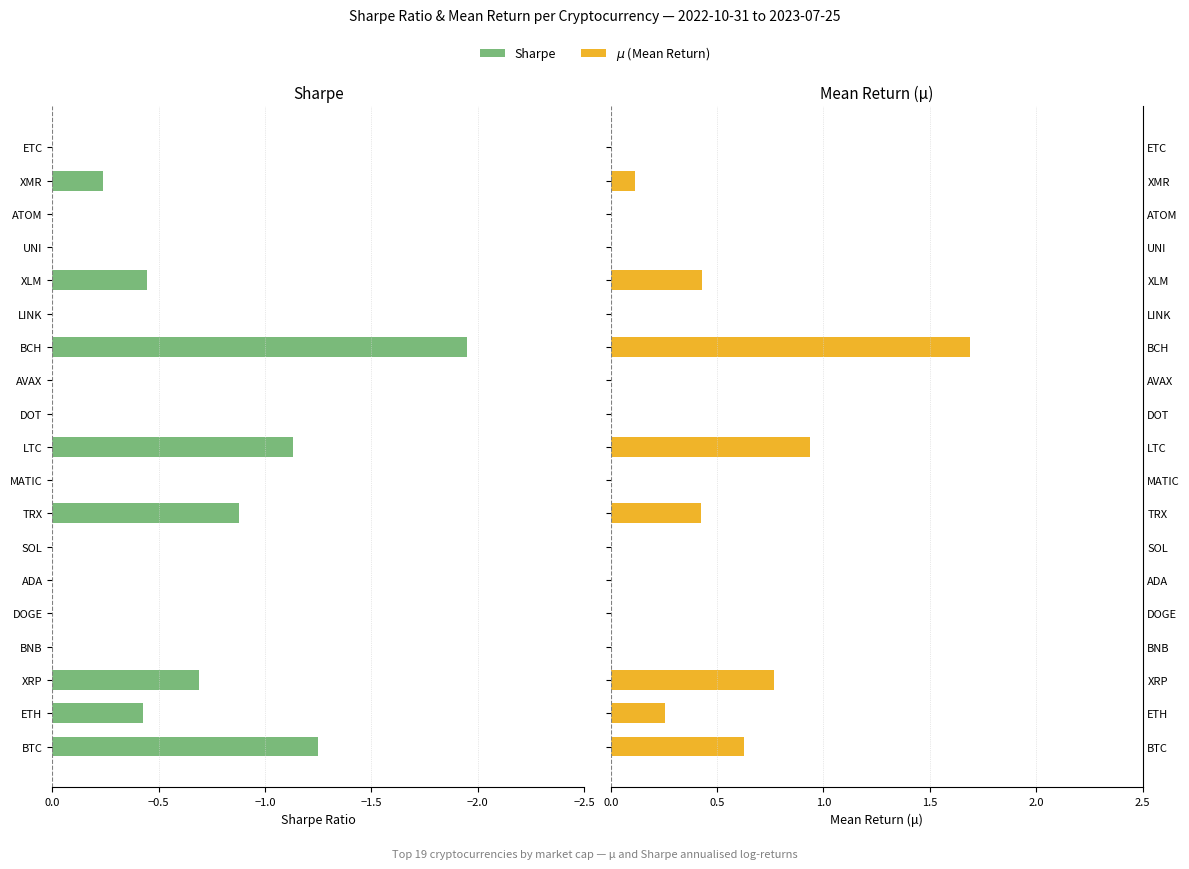

Reading left to right, extract all data points from this chart.

sharpe: -1.3	-0.4	-0.7	0.0	0.0	0.0	0.0	-0.9	0.0	-1.1	0.0	0.0	-2.0	0.0	-0.4	0.0	0.0	-0.2	0.0
$\mu$ (Mean Return): 0.6	0.3	0.8	0.0	0.0	0.0	0.0	0.4	0.0	0.9	0.0	0.0	1.7	0.0	0.4	0.0	0.0	0.1	0.0